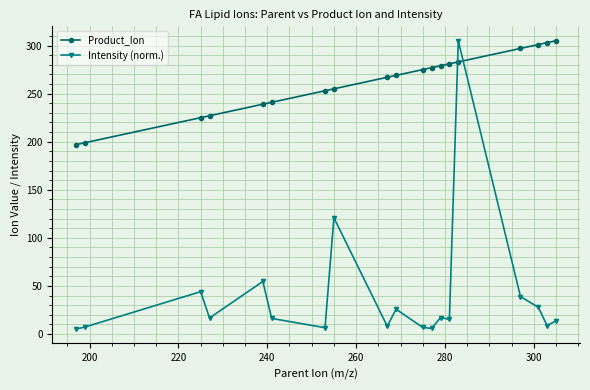

Which series has the largest range (max minus min)?

Intensity (norm.)